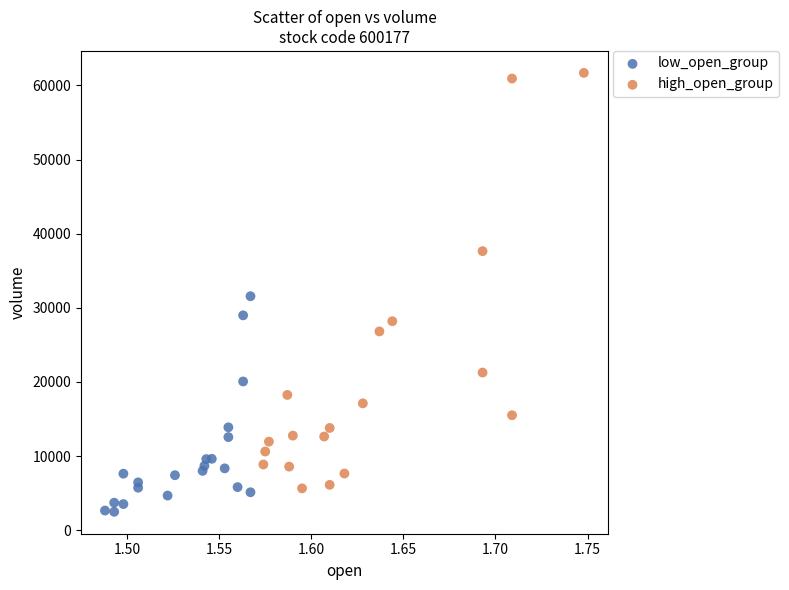

Which series contains the lowest Y value?

low_open_group